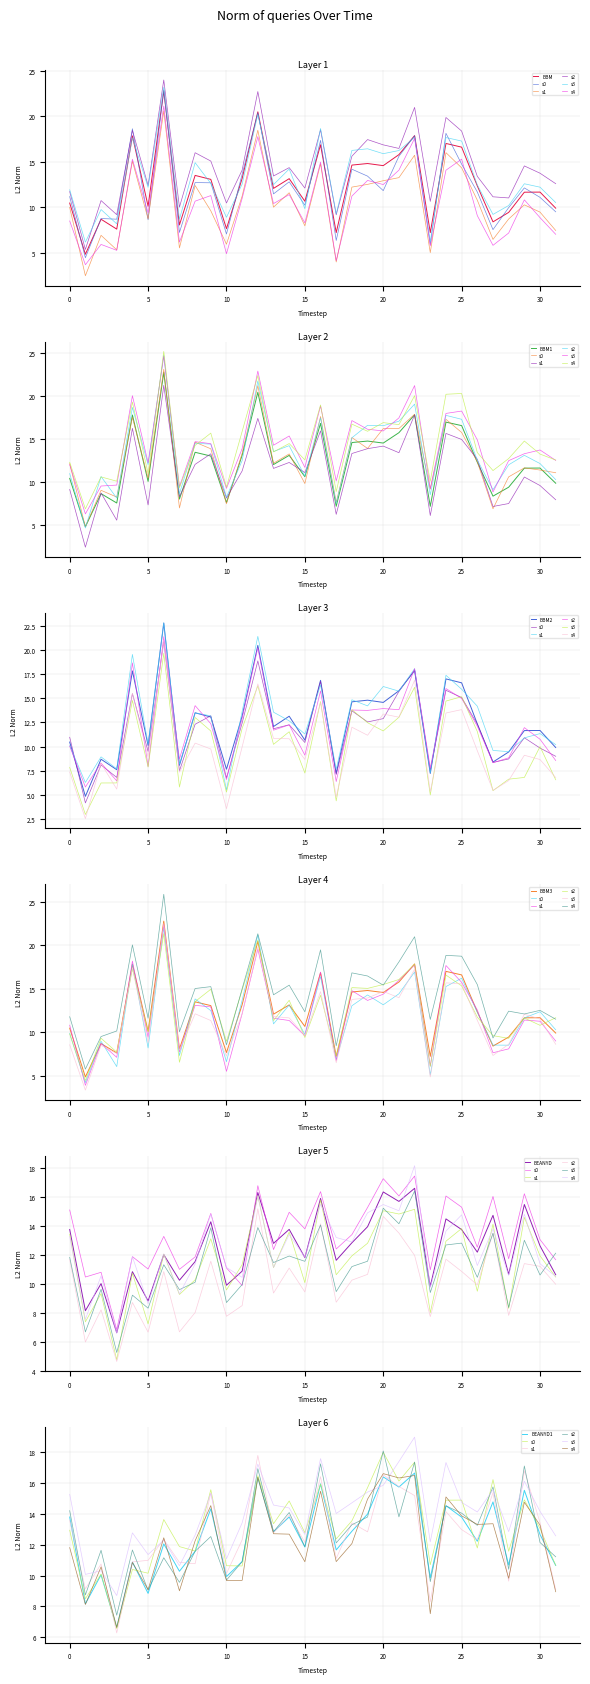

How many lines are shown in the chart?

6